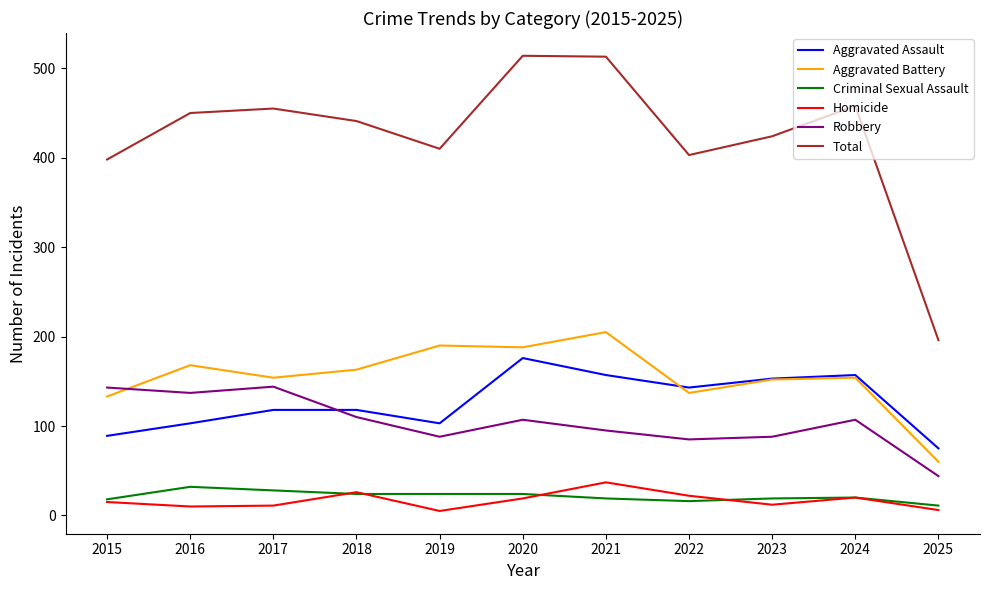

How many categories are shown in the chart?

11